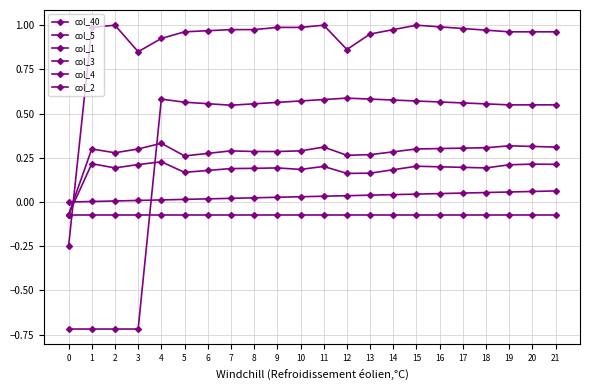

What is the difference between the maximum and second lowest values in the col_2 series?

1.3